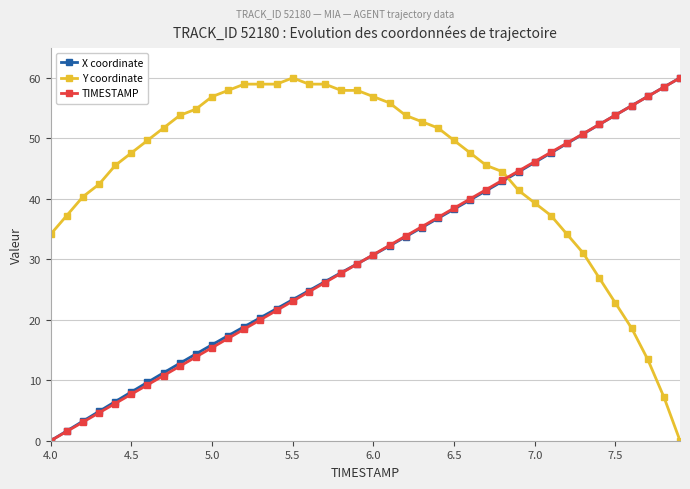

Which series ends up on top after the final intersection of TIMESTAMP and Y coordinate?

TIMESTAMP